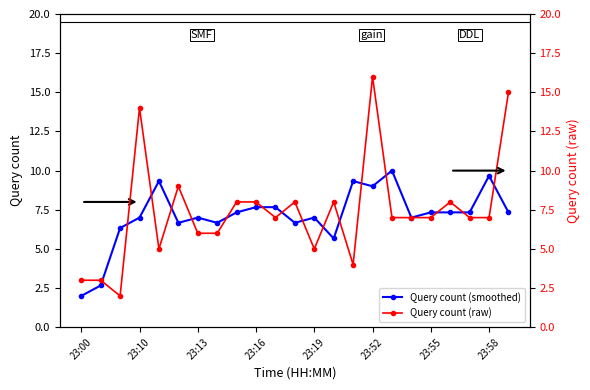

How many data points in Query count (smoothed) are less than 7?

8